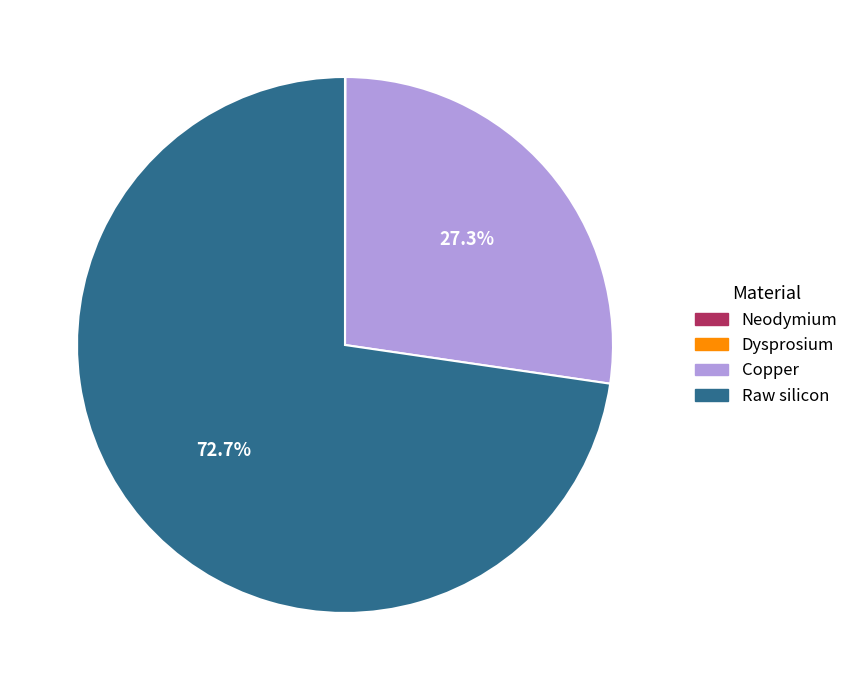

What is the largest slice in the pie chart?

Raw silicon